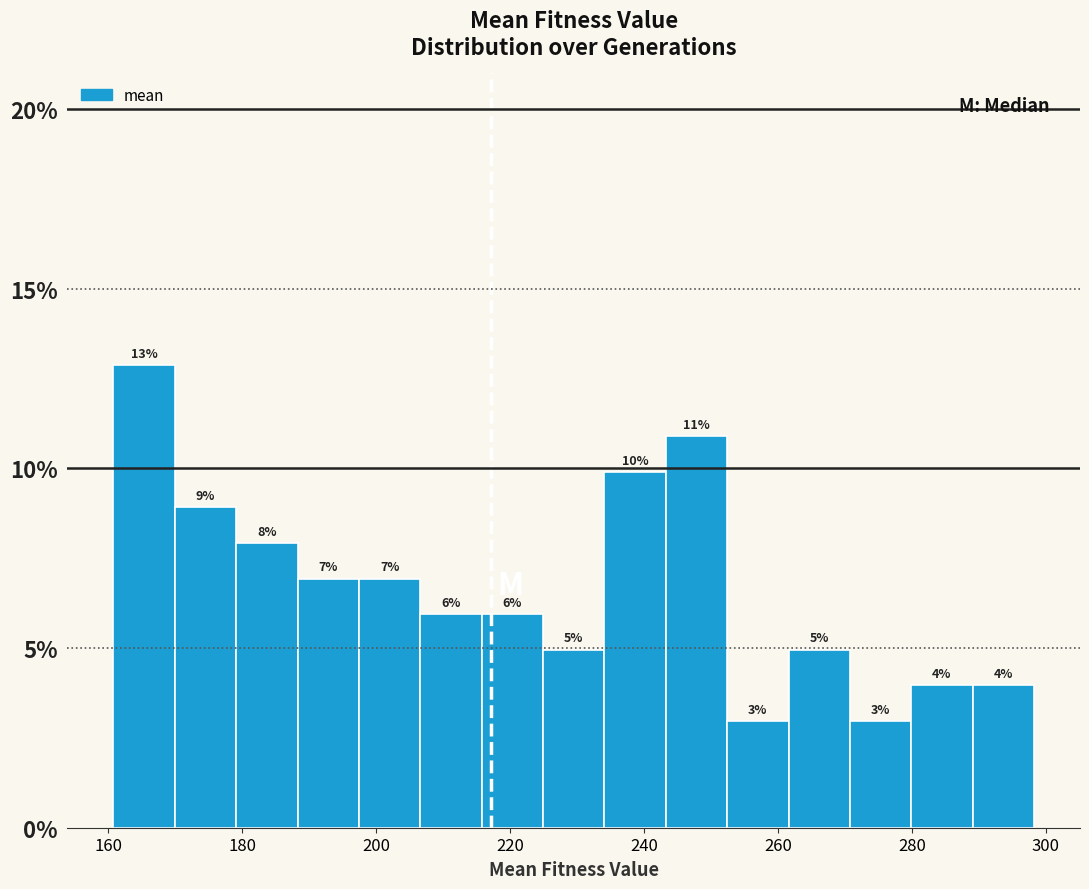

Reading left to right, list every bar in this chart as the range it spans on the x-axis followed by its height. The bar edges are not printed on the chart, so give them approximately, as read against the axis.

160 to 170: 13
170 to 180: 9
180 to 188: 8
188 to 198: 7
198 to 206: 7
206 to 216: 6
216 to 224: 6
224 to 234: 5
234 to 244: 10
244 to 252: 11
252 to 262: 3
262 to 270: 5
270 to 280: 3
280 to 290: 4
290 to 298: 4